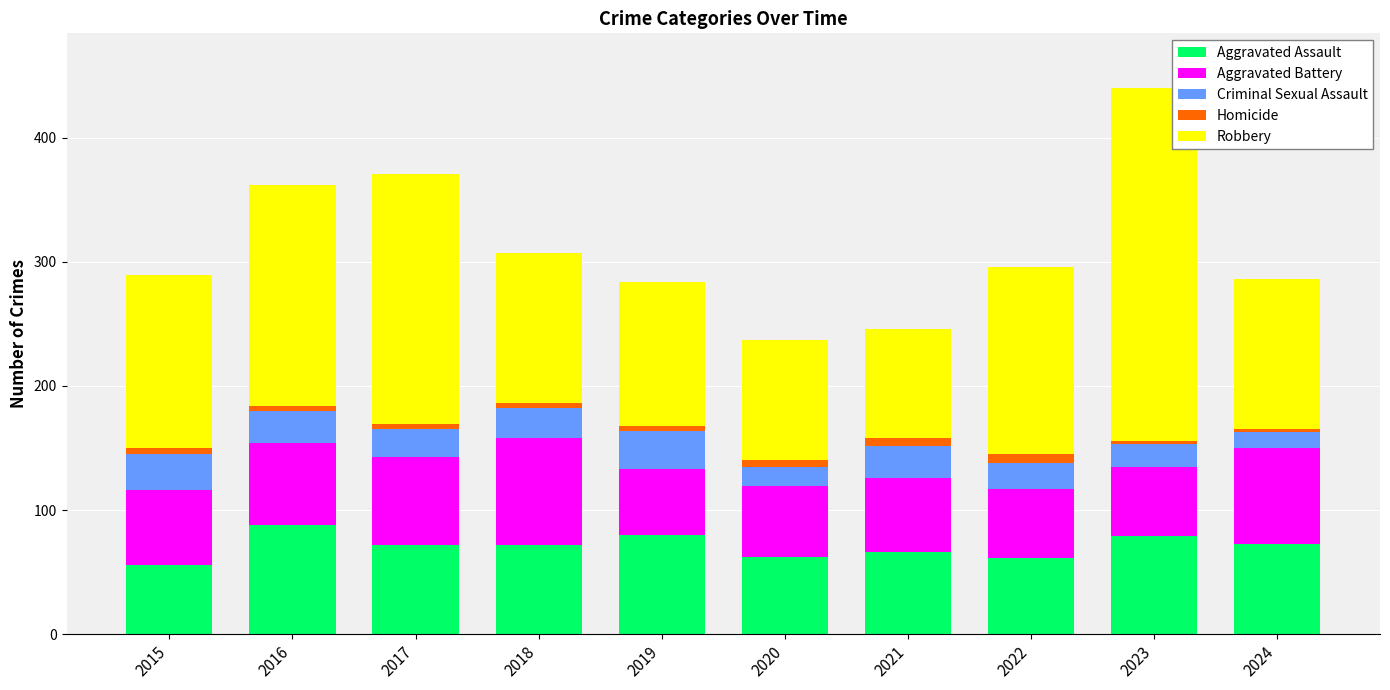

What is the minimum value for Aggravated Assault?

56